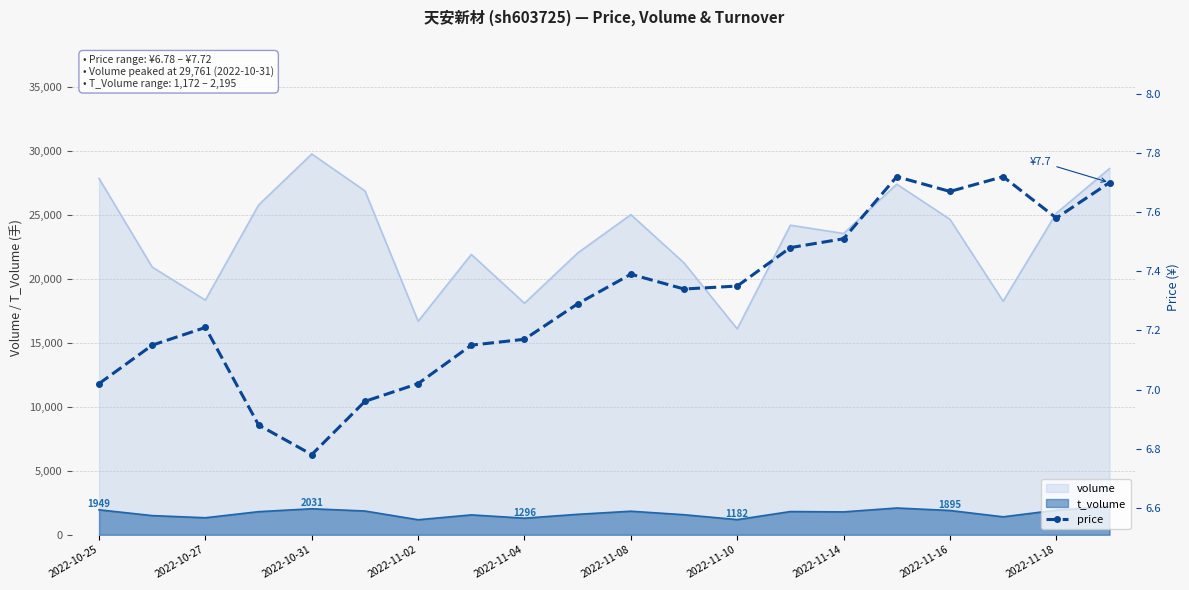

Does the chart have visible grid lines?

Yes